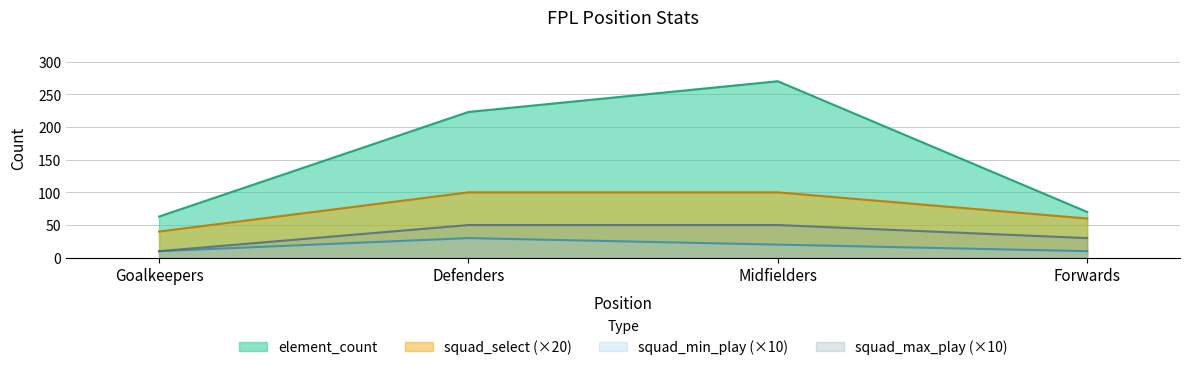

List the series in order of their peak value, lowest first.

squad_min_play (×10), squad_max_play (×10), squad_select (×20), element_count